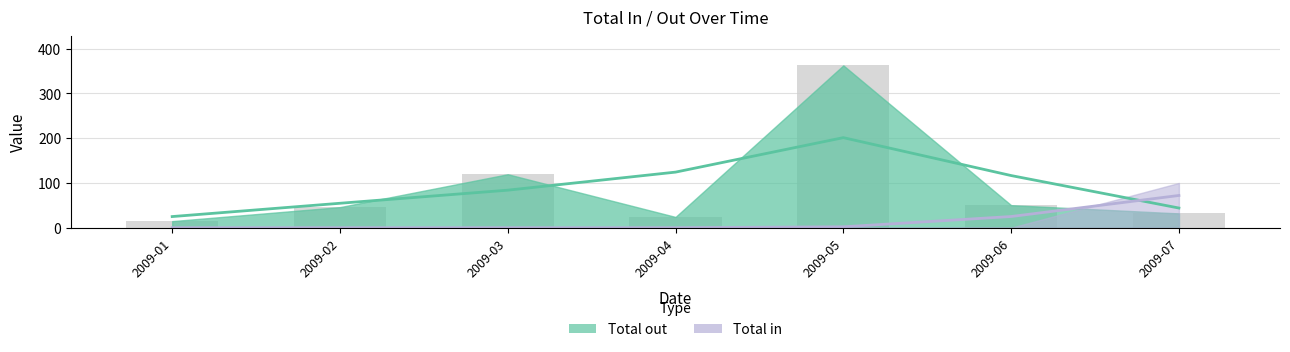

Reading left to right, transcribe all the data shown in this chart.

2009-01=14.7	2009-02=46.0	2009-03=119.4	2009-04=24.0	2009-05=362.7	2009-06=50.4	2009-07=32.0